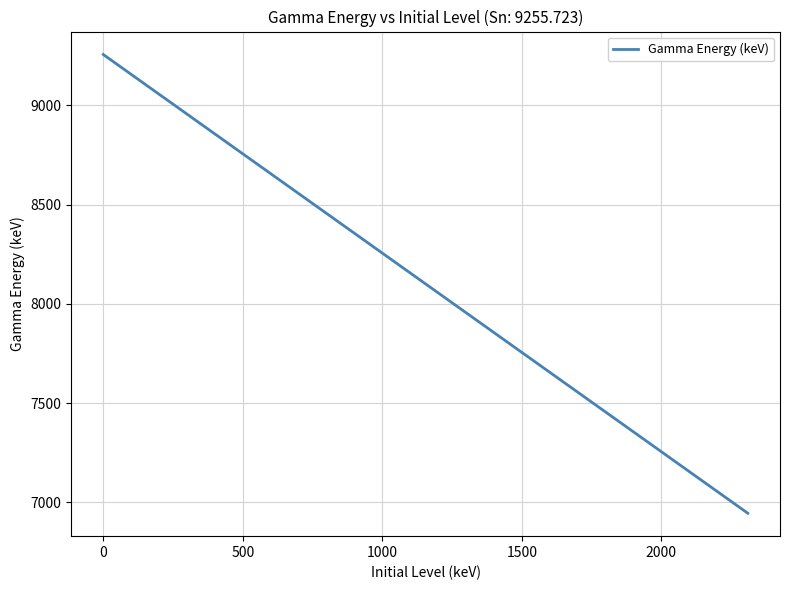

What is the sum of all values?

149518.7